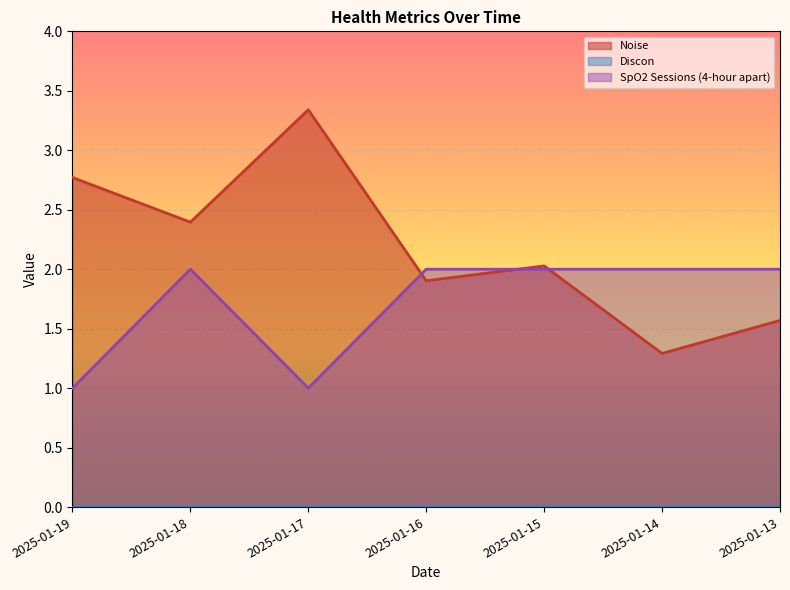

In Noise, how many points are lower than both neighbors (excluding endpoints)?

3